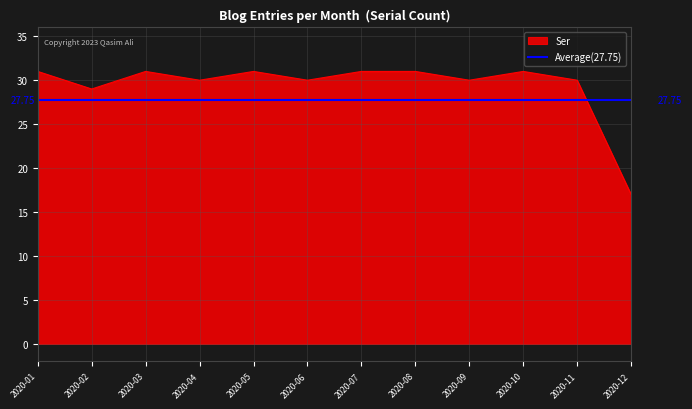

Which series has the widest spread of values?

Ser